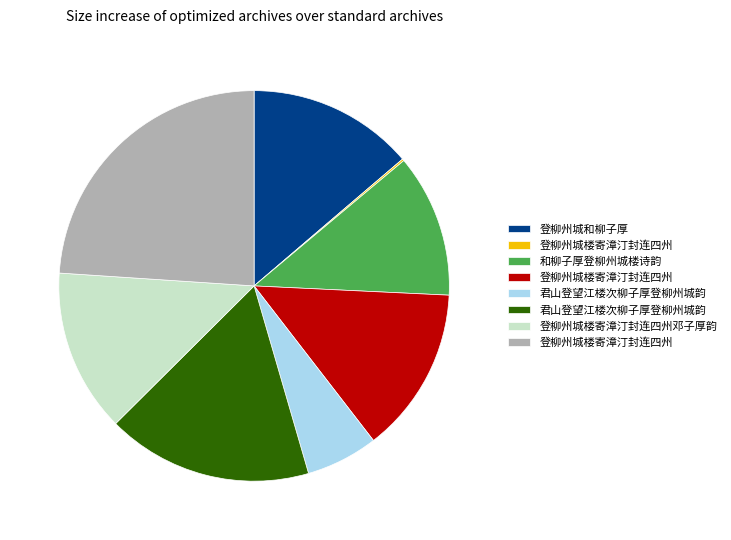

Does any single category account for the majority?

No